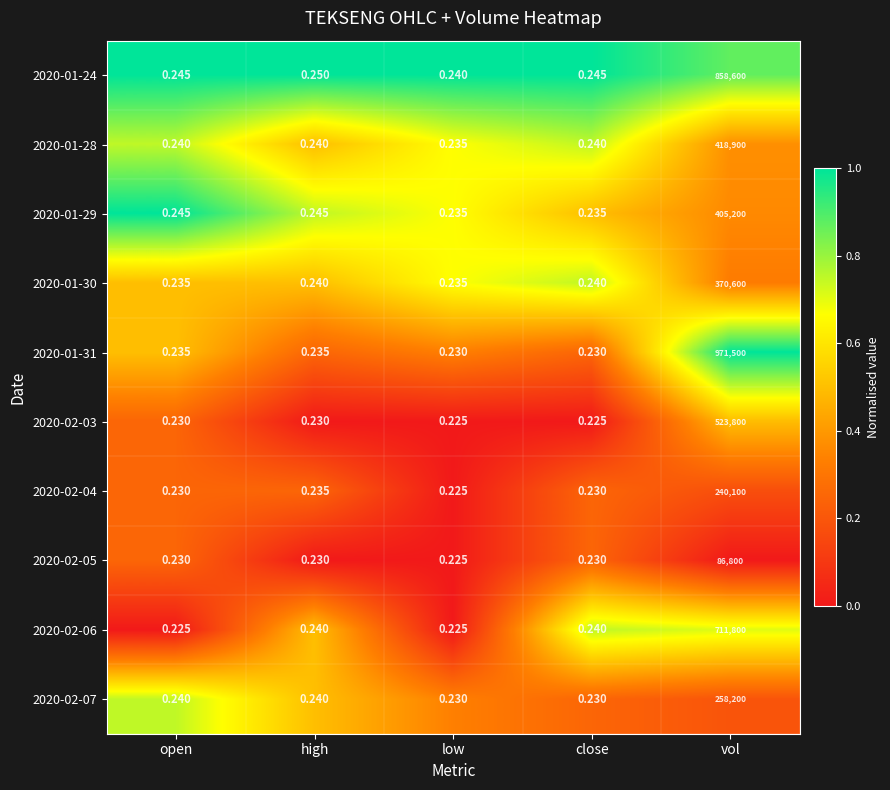

Is the value of 2020-02-06 at low greater than the value of 2020-01-30 at low?

No